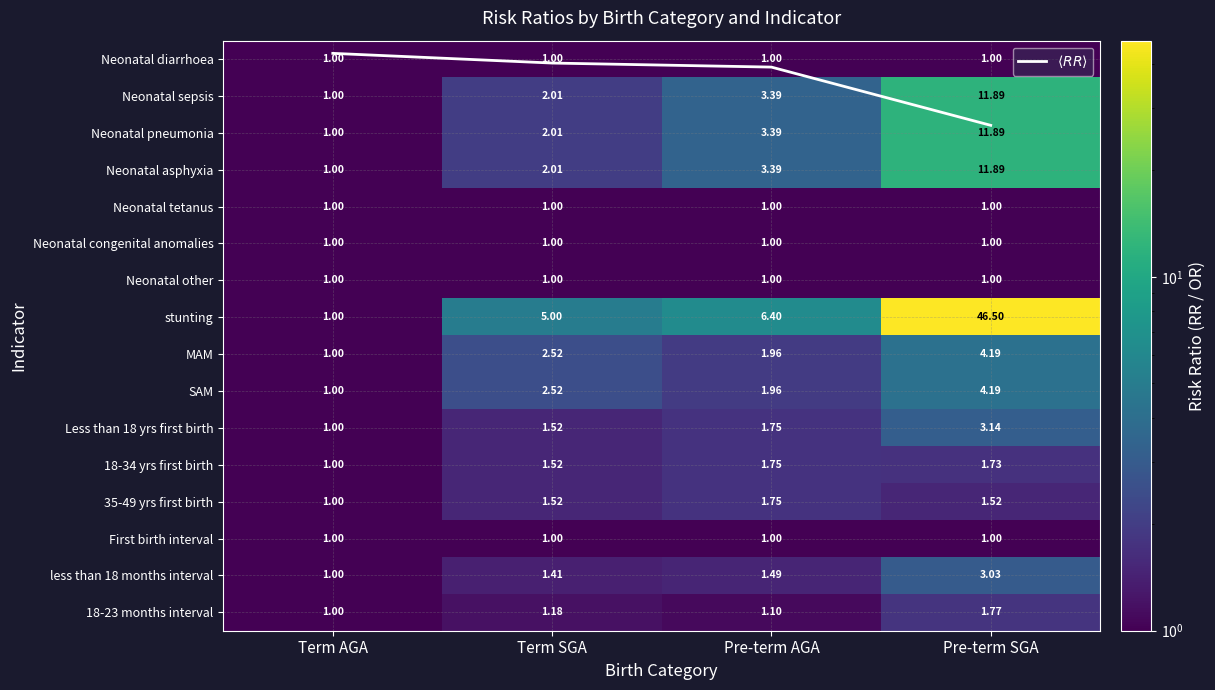

Which series has the largest range (max minus min)?

stunting